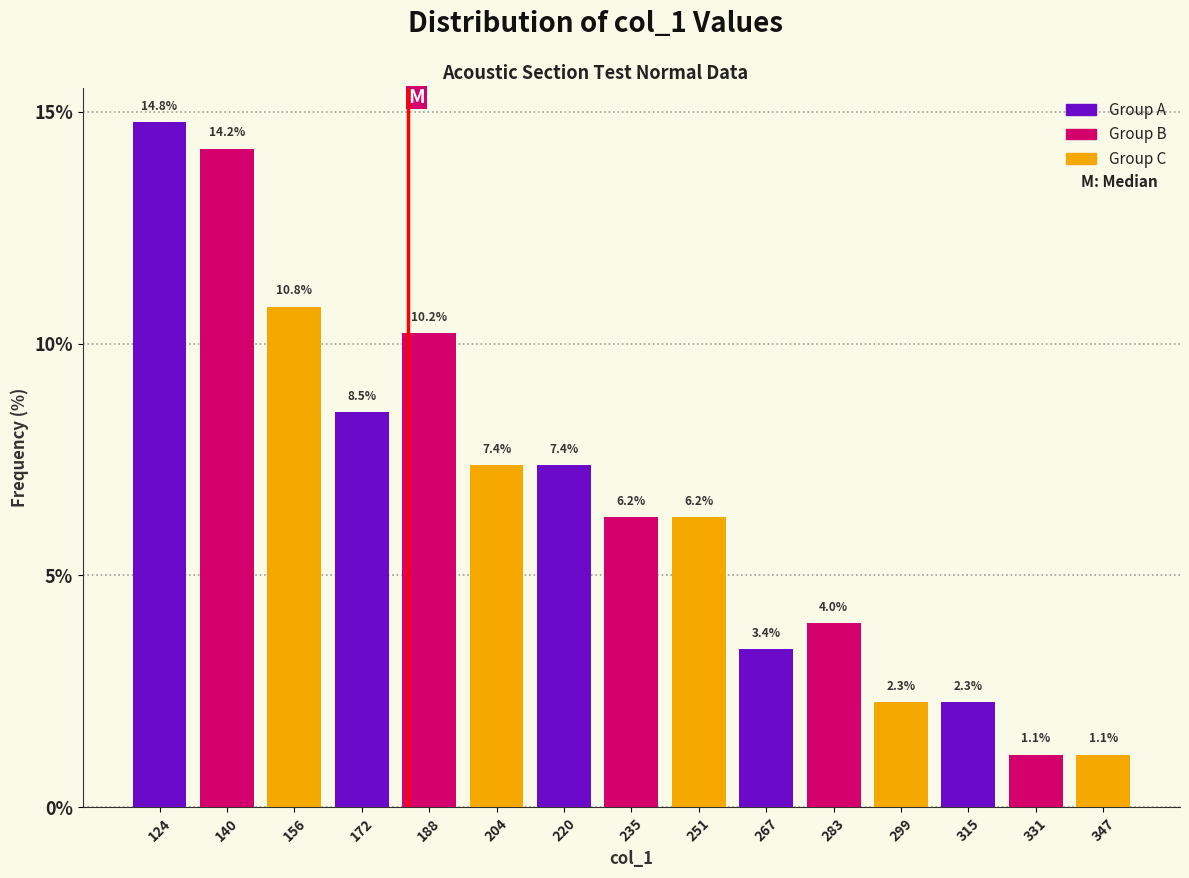

Where is Group A nearest to the value 8?

188